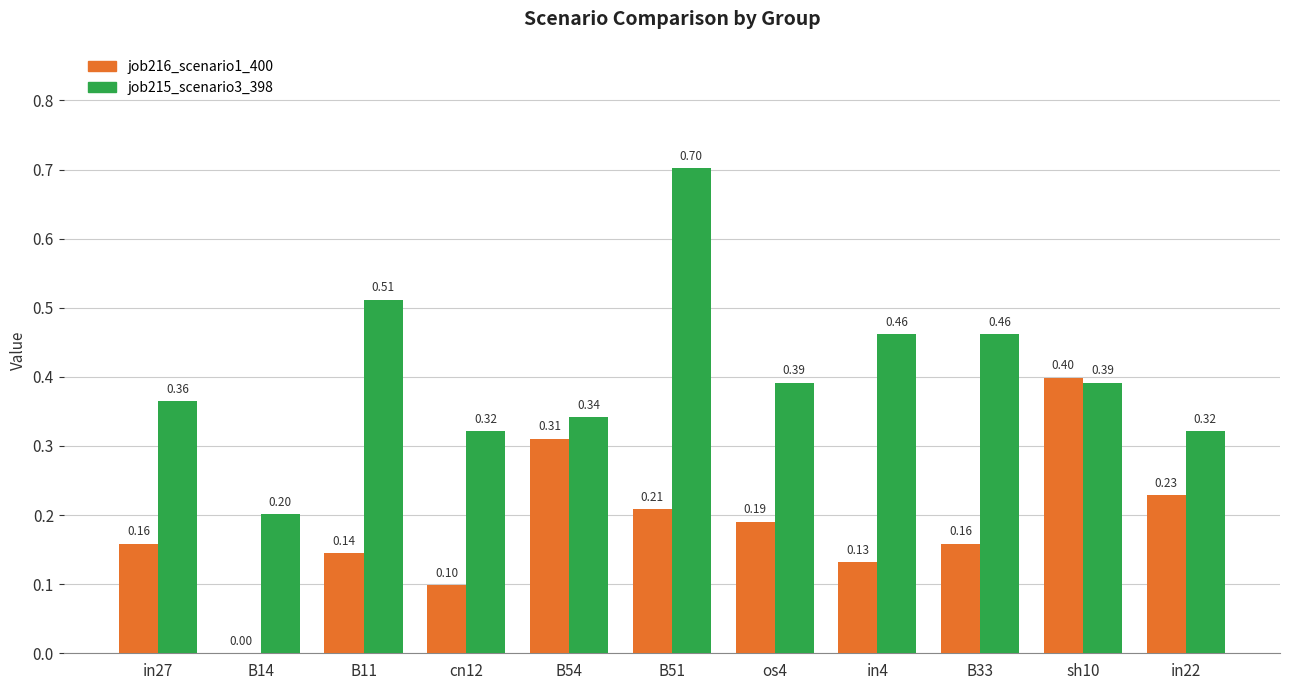

What are all the series names shown in the legend?

job216_scenario1_400, job215_scenario3_398